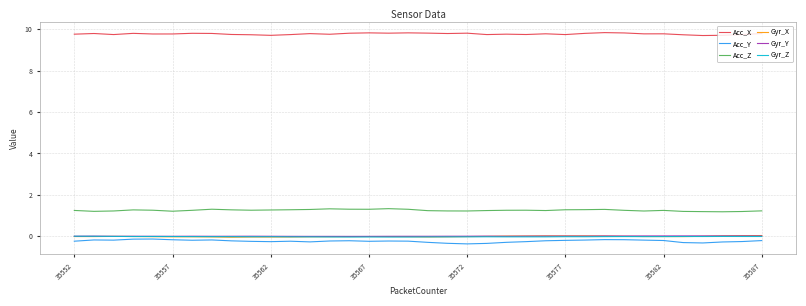

Which series has the largest range (max minus min)?

Acc_Y